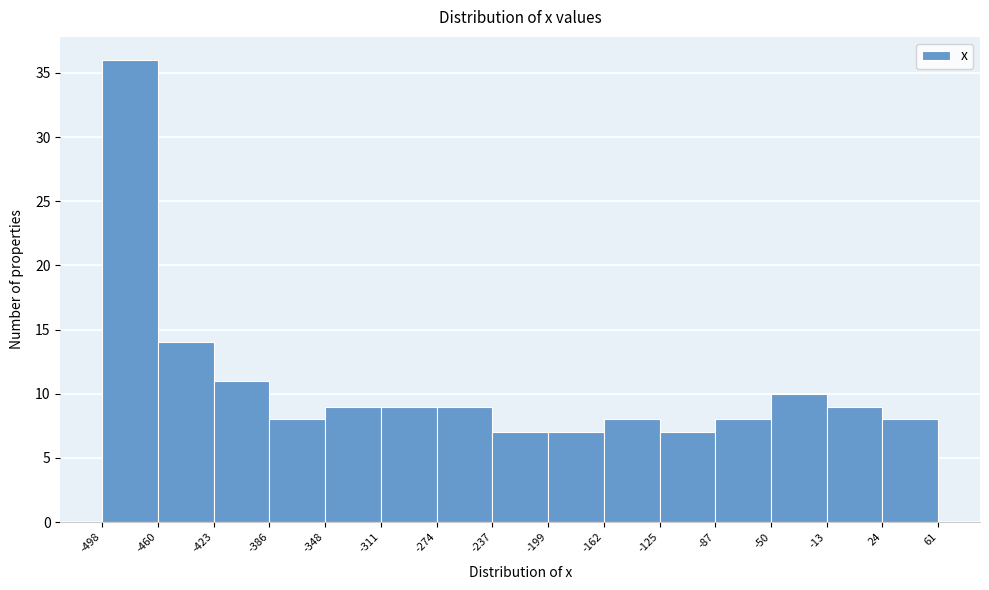

What is the height of the bar covering -13 to 24 on the x-axis? The values are not printed on the chart, so give them approximately, as read against the axis.

9